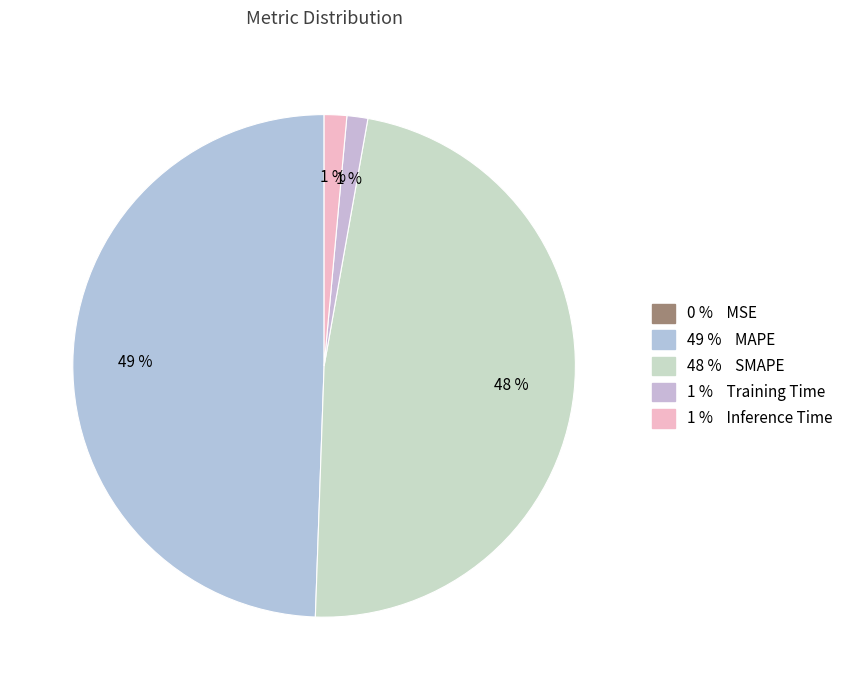

To the nearest percent, what is the average slice percentage?

20%